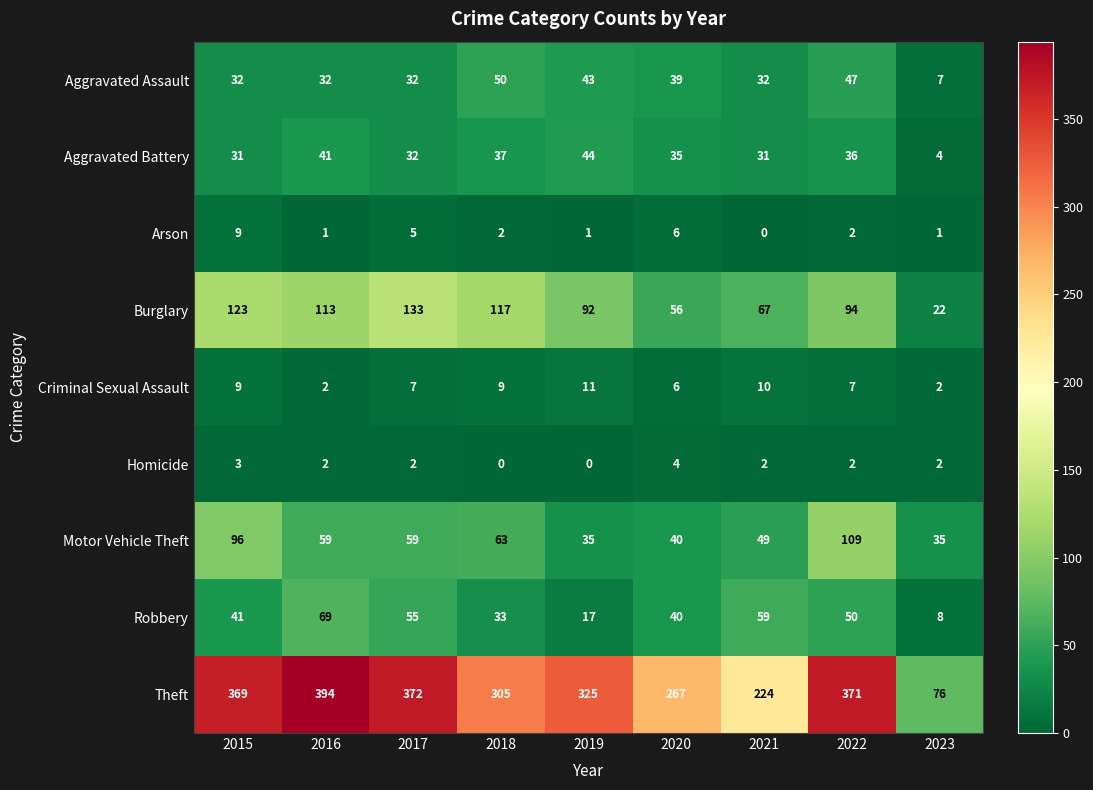

What is the sum of the Burglary values at 2022 and 2017?

227